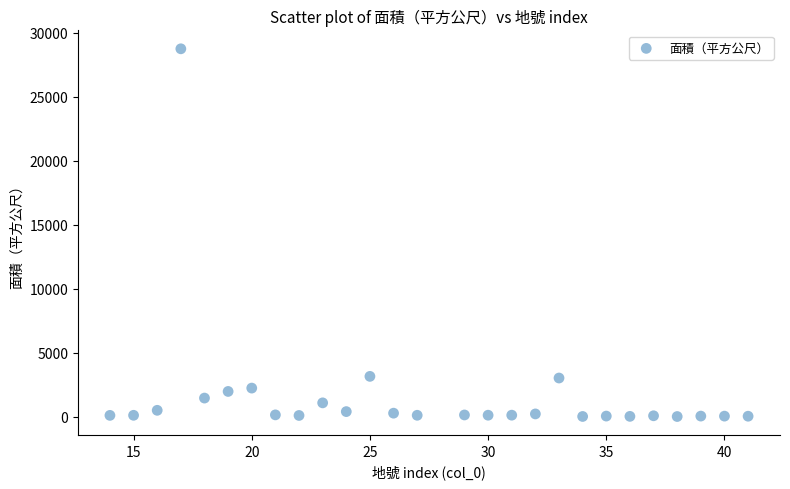

How many data points are displayed?

27